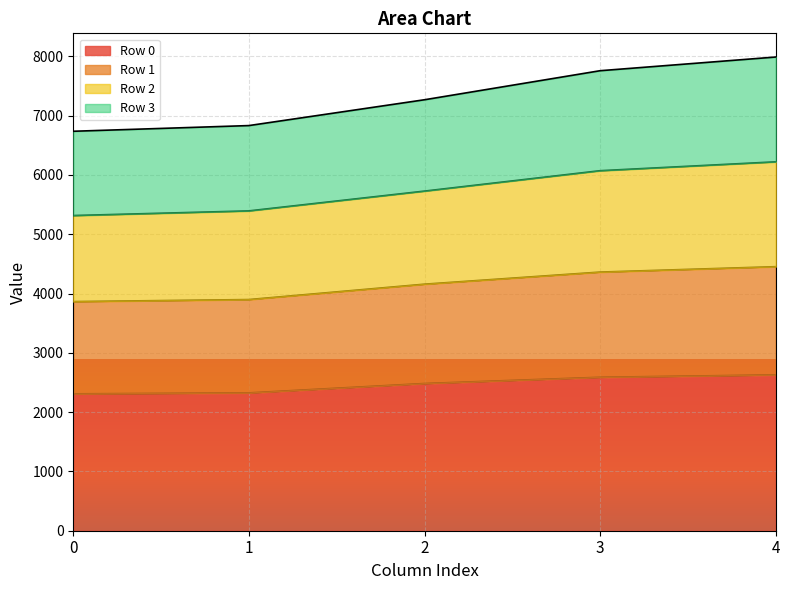

What is the value of the Row 0 point at the 3rd from the left?

2482.6